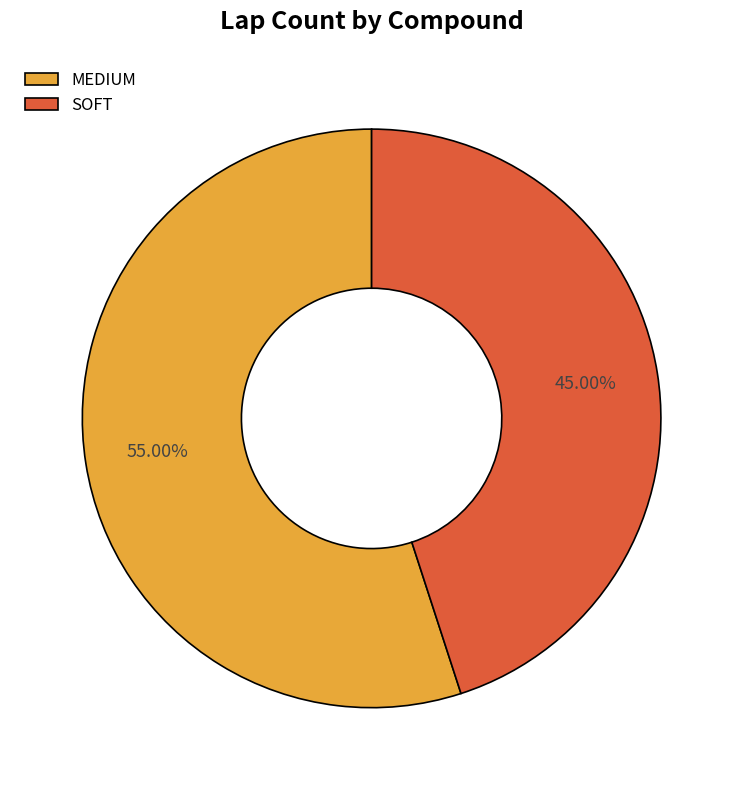

What portion of the pie excludes SOFT?

55.0%